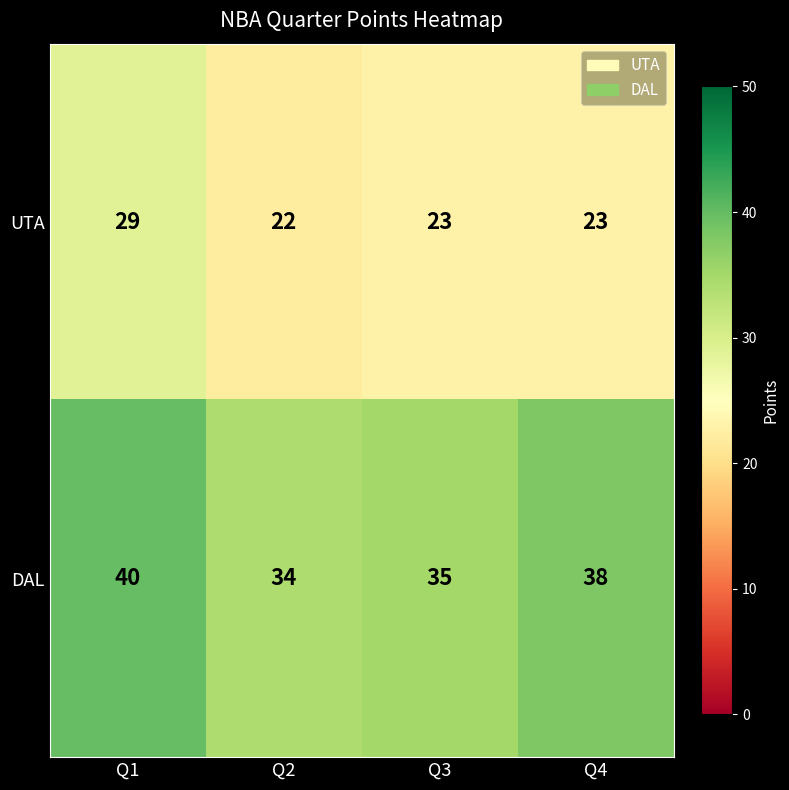

Rank the series by their maximum value, from highest to lowest.

DAL, UTA